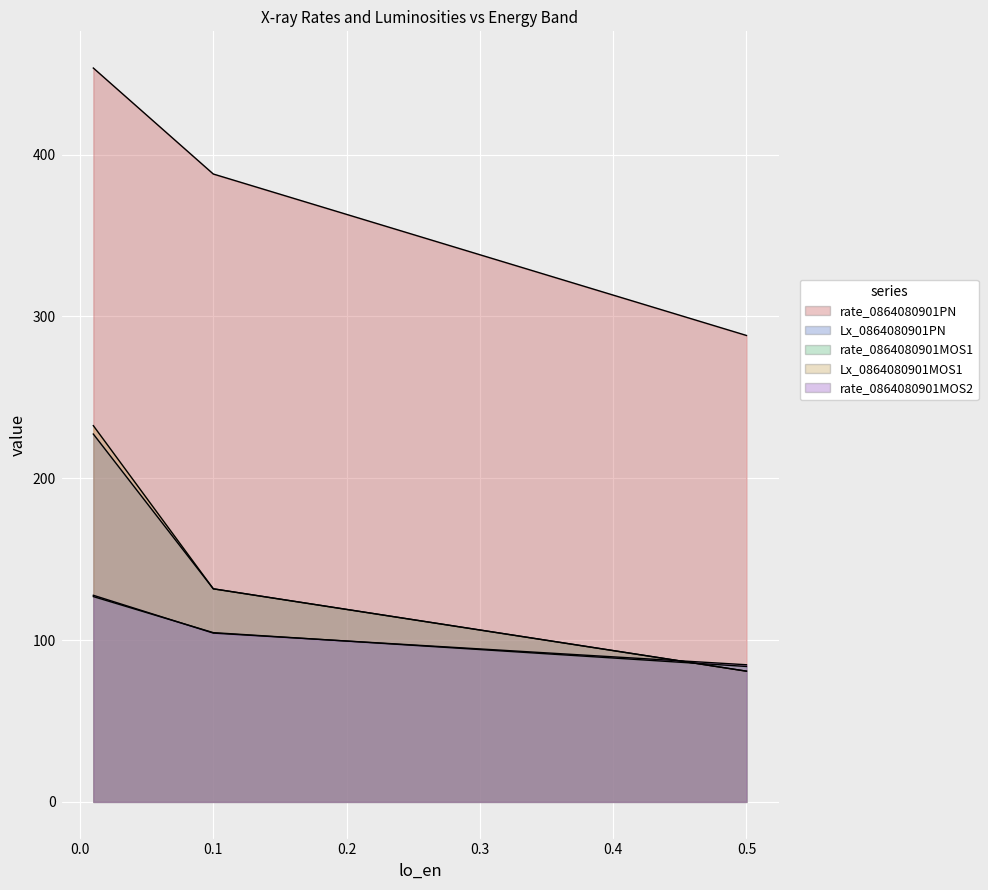

What is the total value across all series at 0.1?

860.3